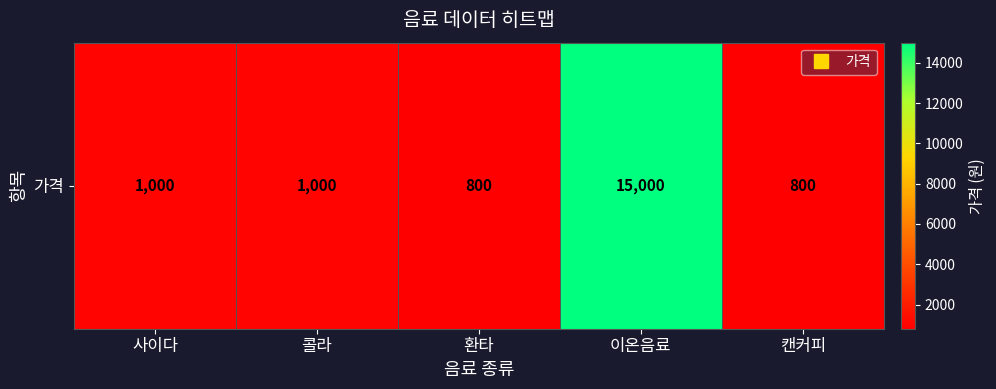

List the labels in order of value, largest first.

이온음료, 사이다, 콜라, 환타, 캔커피